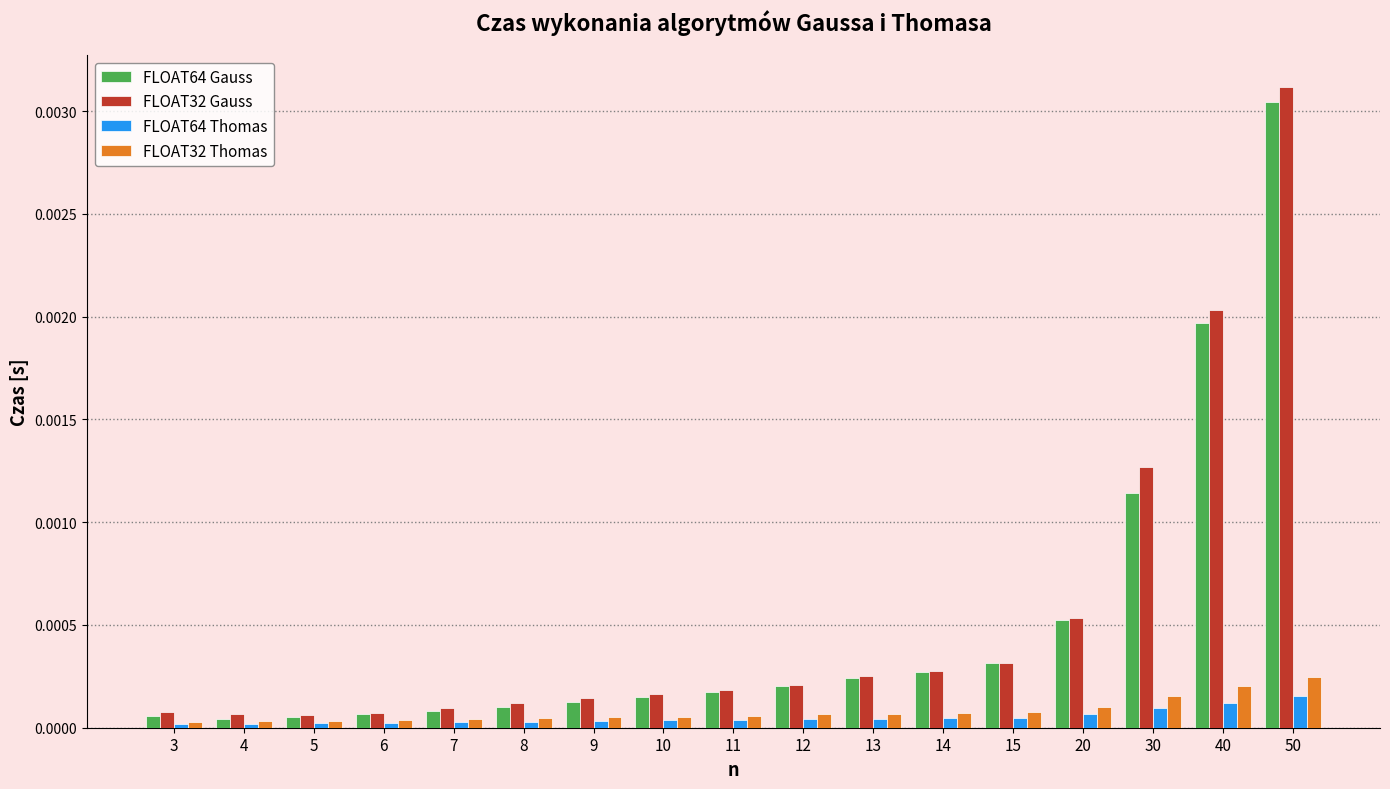

Rank the series by their maximum value, from lowest to highest.

FLOAT64 Thomas, FLOAT32 Thomas, FLOAT64 Gauss, FLOAT32 Gauss